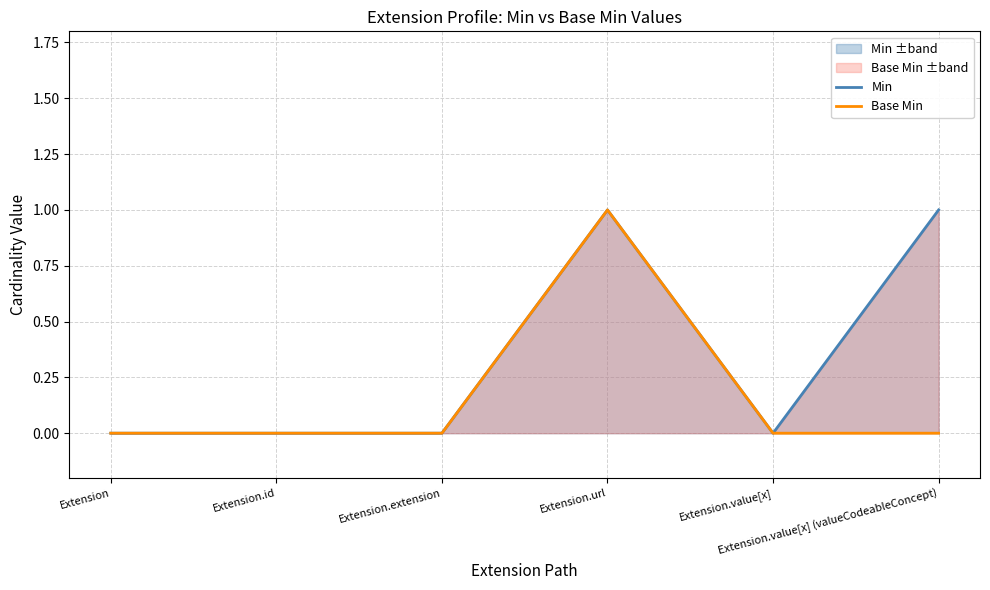

True or false: Base Min has a value of 0 at Extension.

True